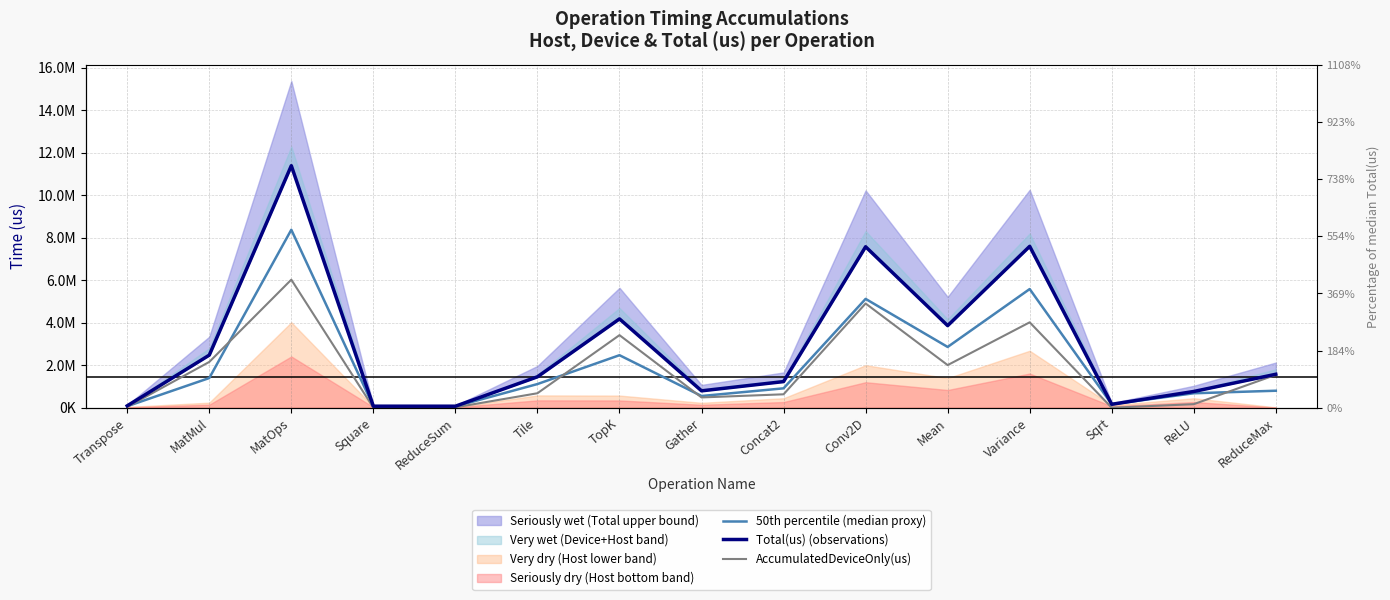

List the labels in order of 50th percentile (median proxy) value, smallest first.

ReduceSum, Transpose, Square, Sqrt, Gather, ReLU, ReduceMax, Concat2, Tile, MatMul, TopK, Mean, Conv2D, Variance, MatOps